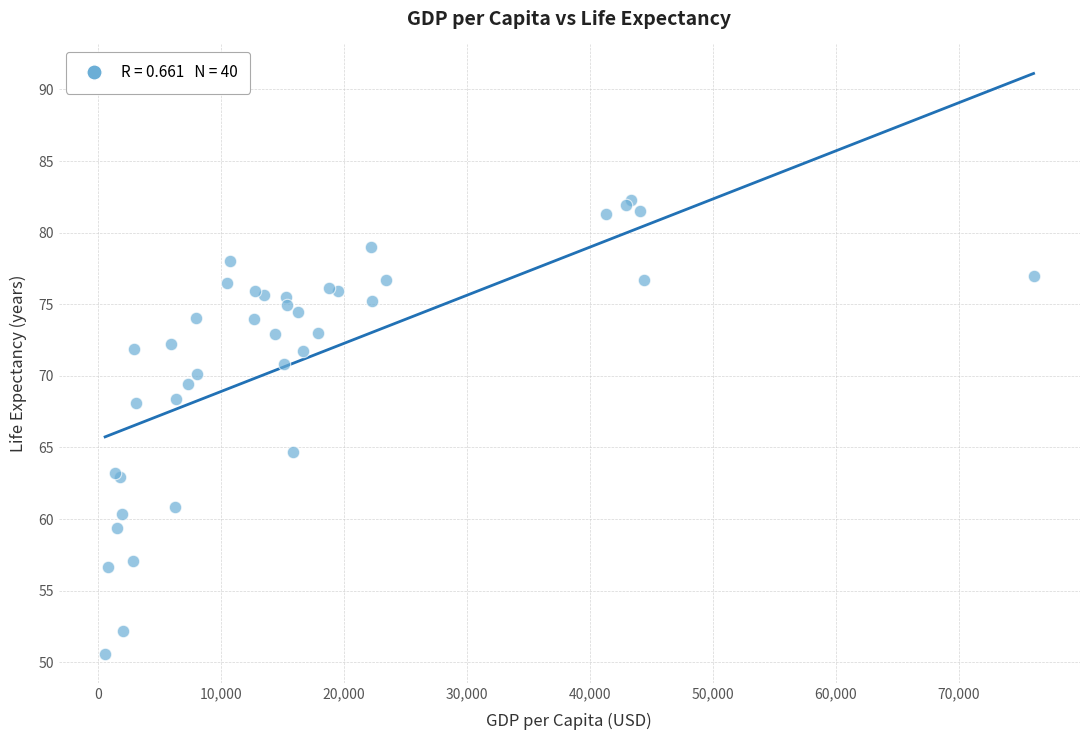

What Y value in the scatter plot is closest to 66?

64.7